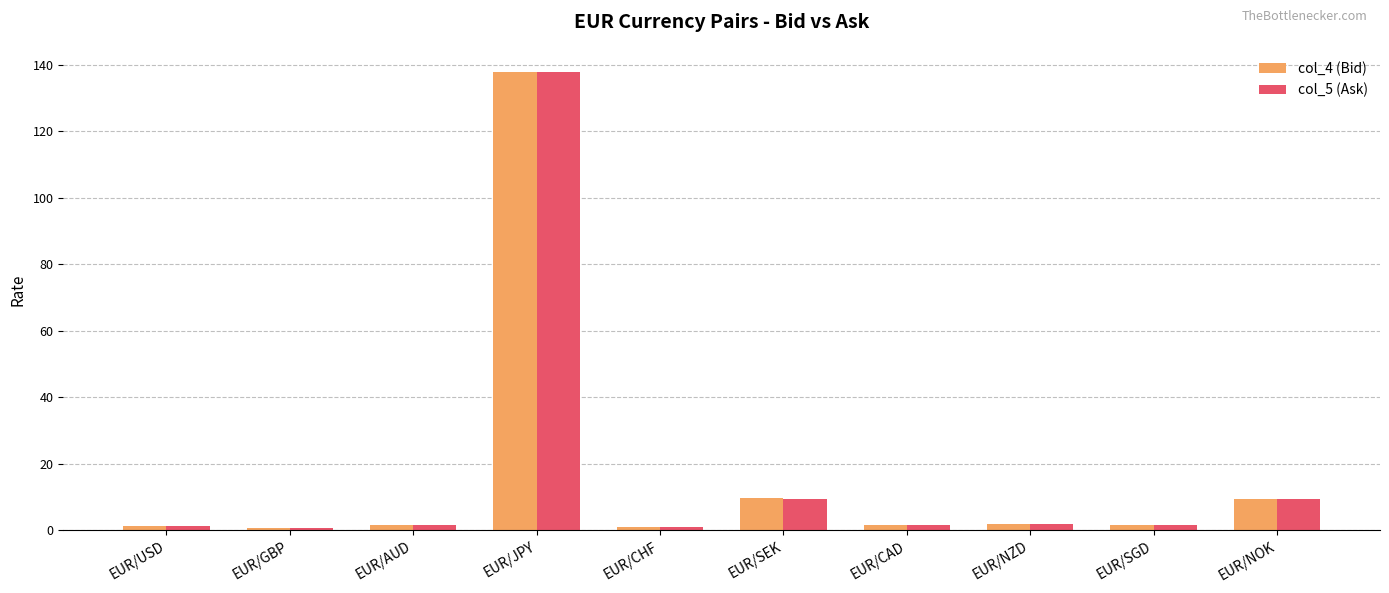

What is the value of the col_4 (Bid) bar at the 1st from the left?

1.1